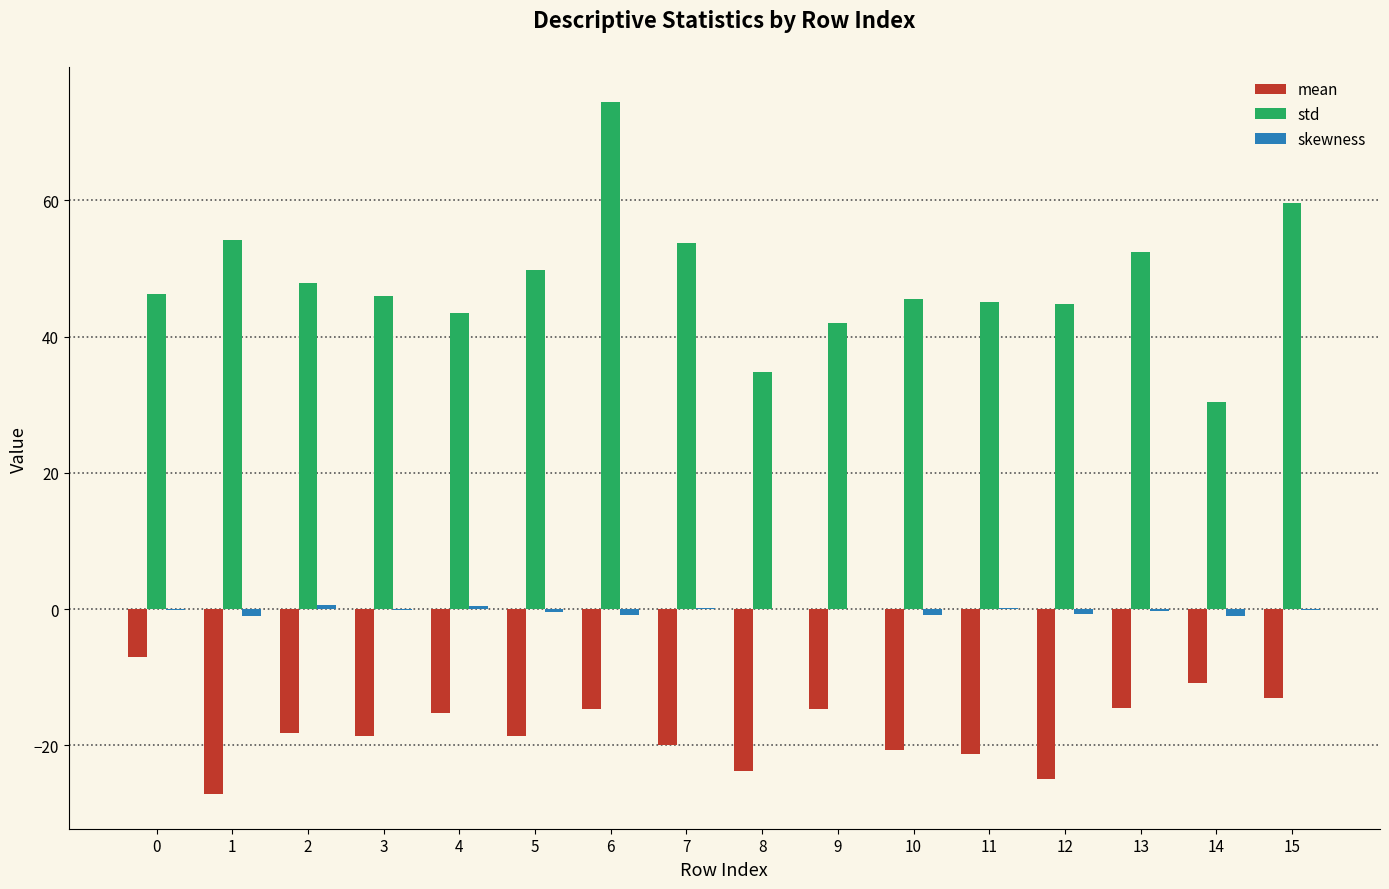

The value of std at 7 is 53.8. True or false?

True